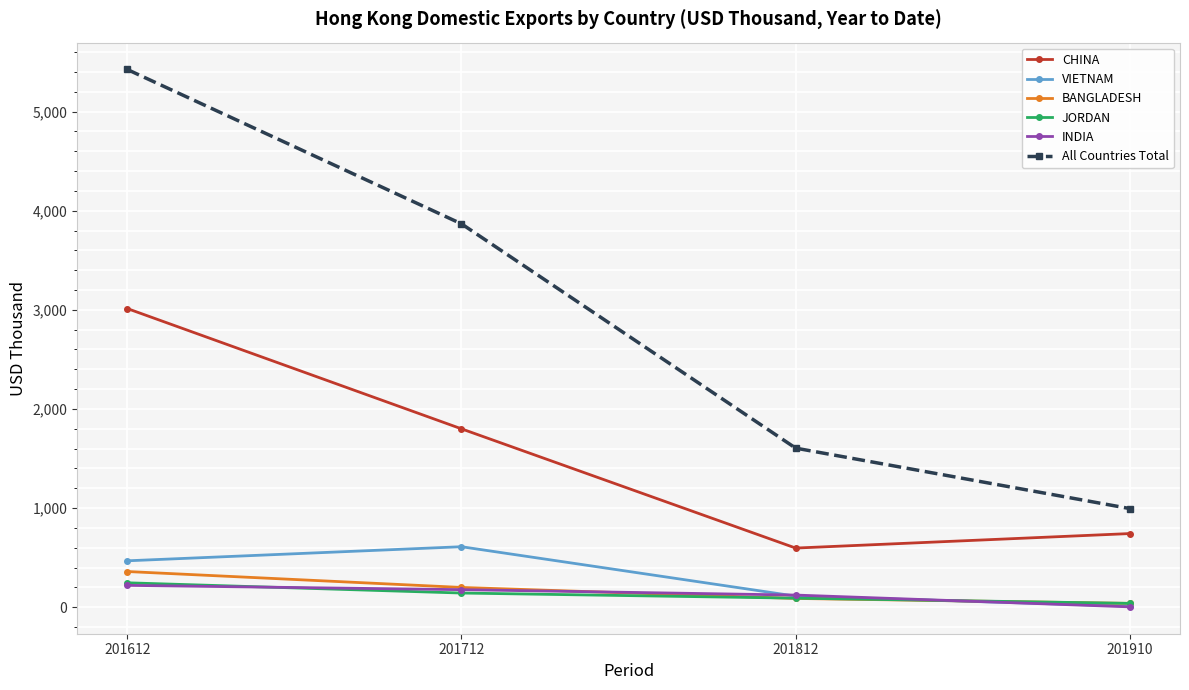

True or false: INDIA has more than 1 points higher than both neighbors.

False